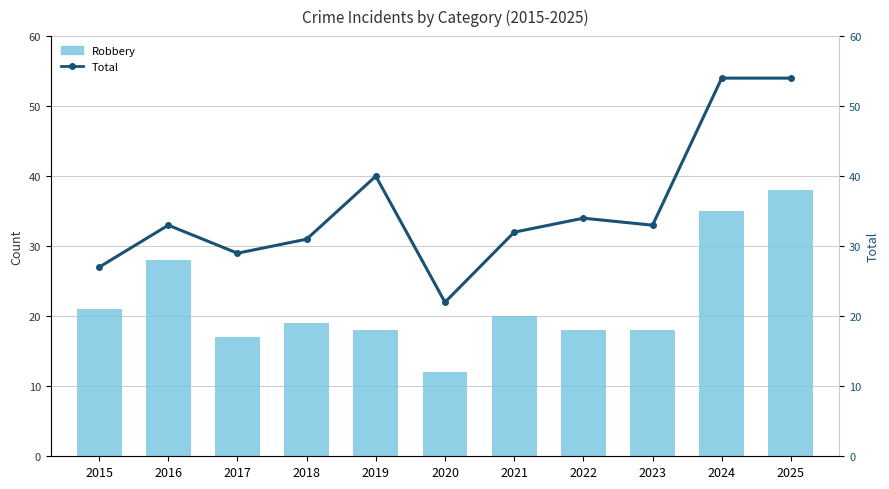

How many groups of bars are there?

11